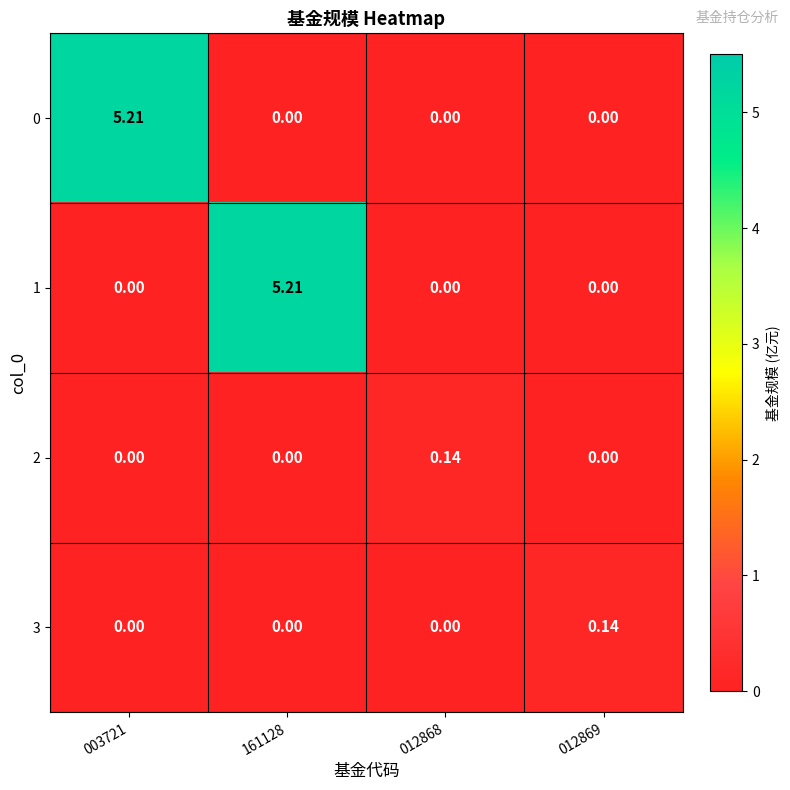

How many categories are shown in the chart?

4